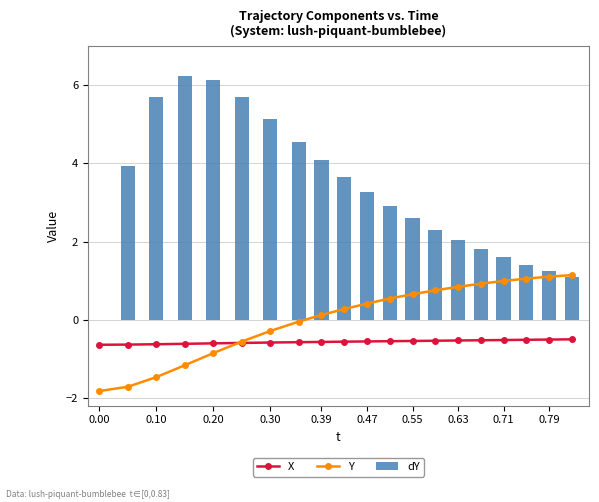

The dY series shows 7.3 at 0.55. True or false?

False